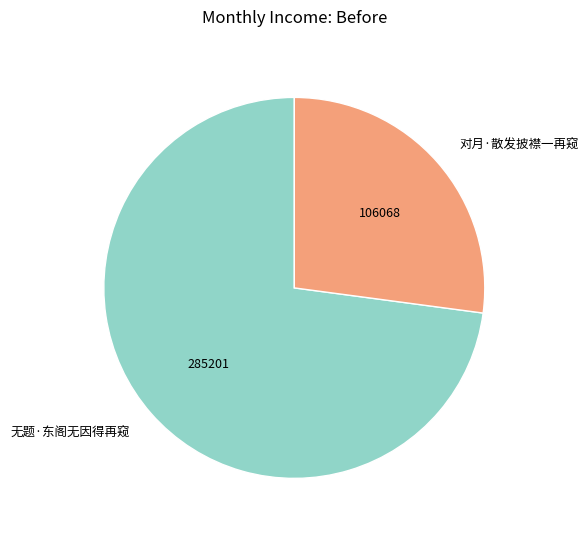

Is it true that 无题·东阁无因得再窥 is 60% of the pie?

False